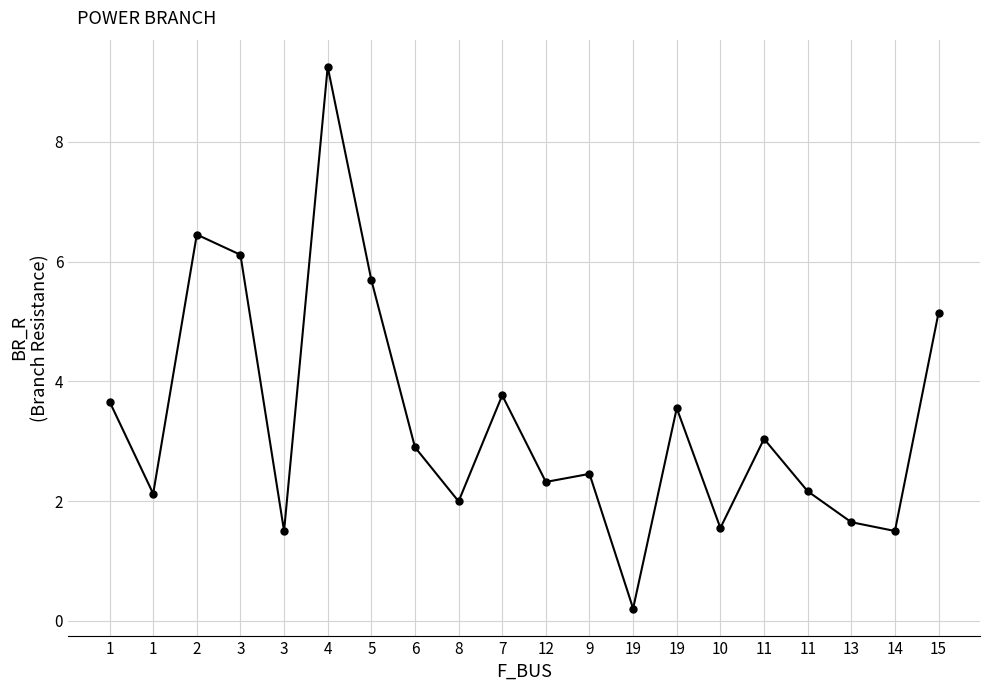

Is this an area chart (filled region under the line)?

No